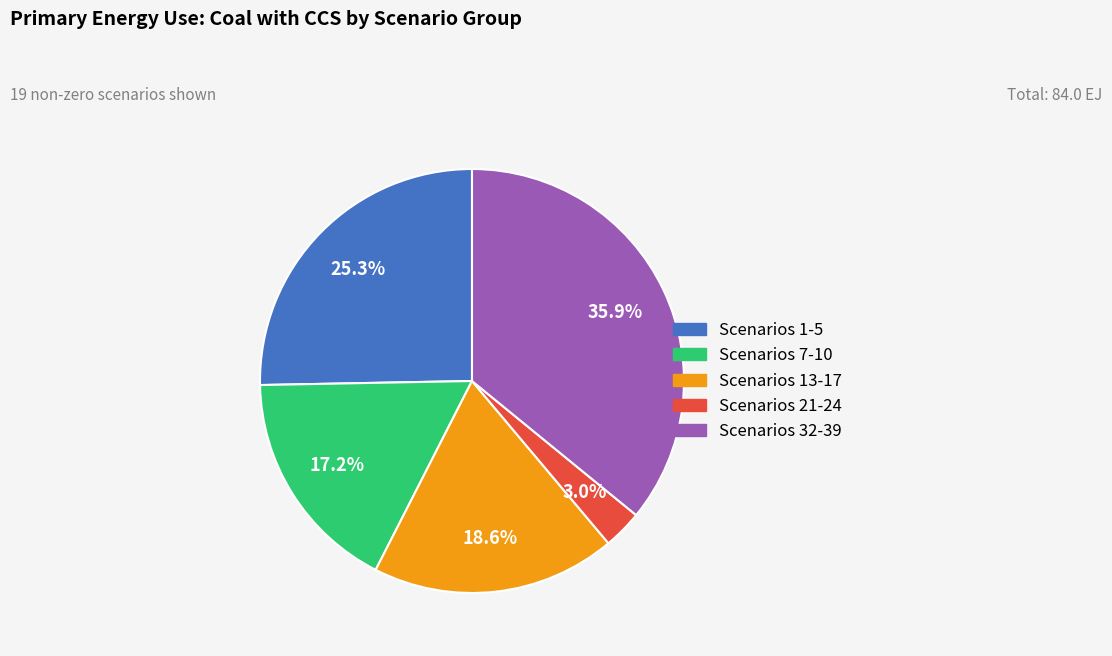

Is there any slice that represents more than half of the pie?

No